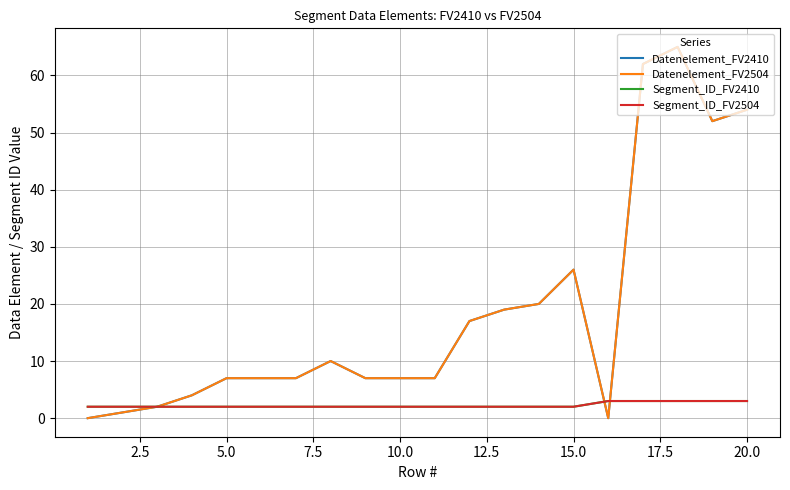

Which series has the widest spread of values?

Datenelement_FV2410